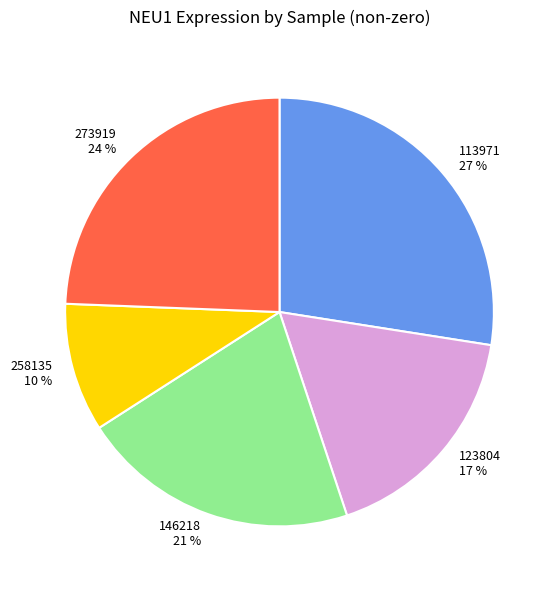

Is it true that 273919 is 33% of the pie?

False